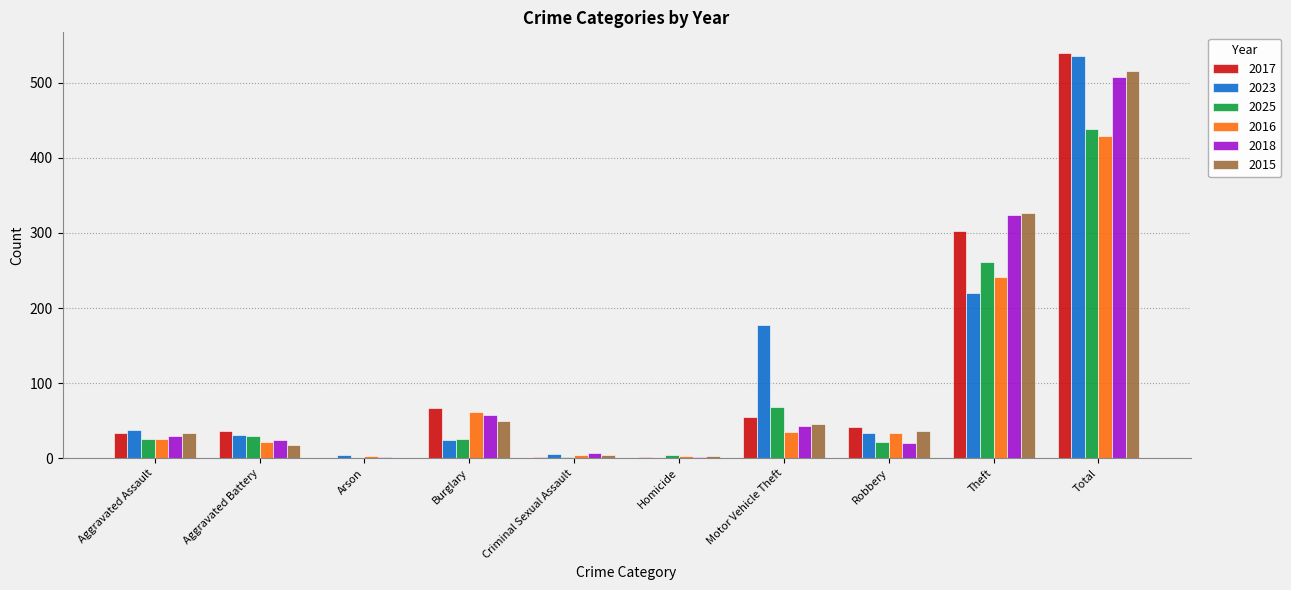

What is the greatest value displayed?

540